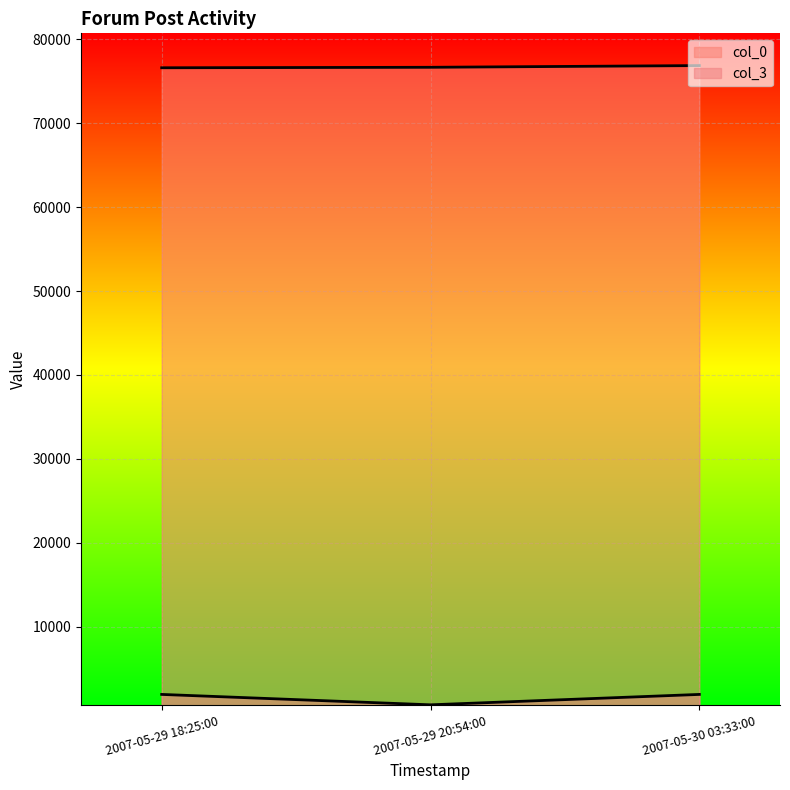

Read the col_0 value at 2007-05-29 20:54:00, to the nearest 50.

76650